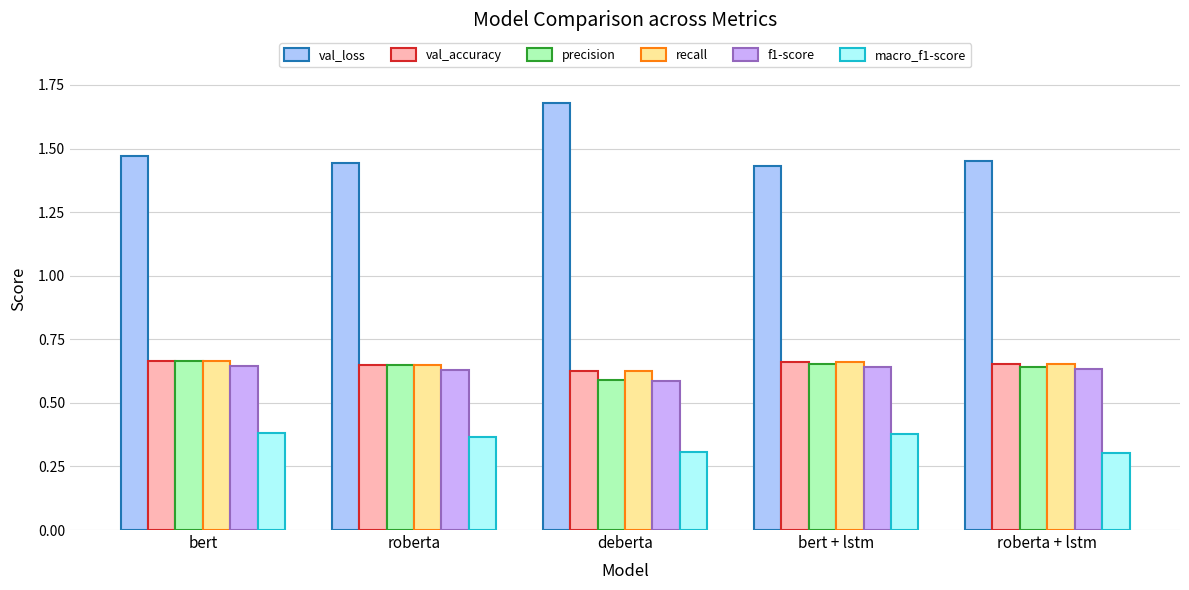

Count the precision values in the range 0 to 1.

5